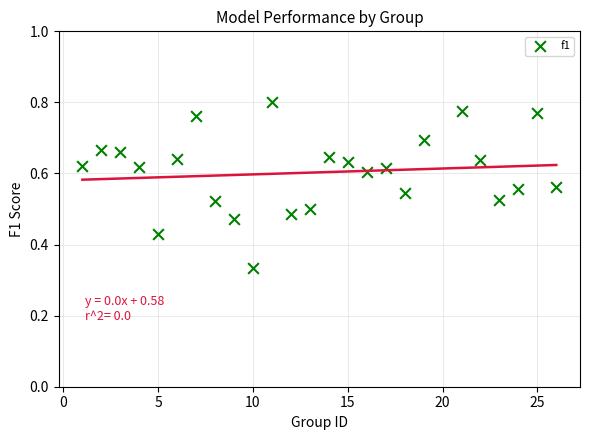

What is the range of X values (max minus min)?

25.0